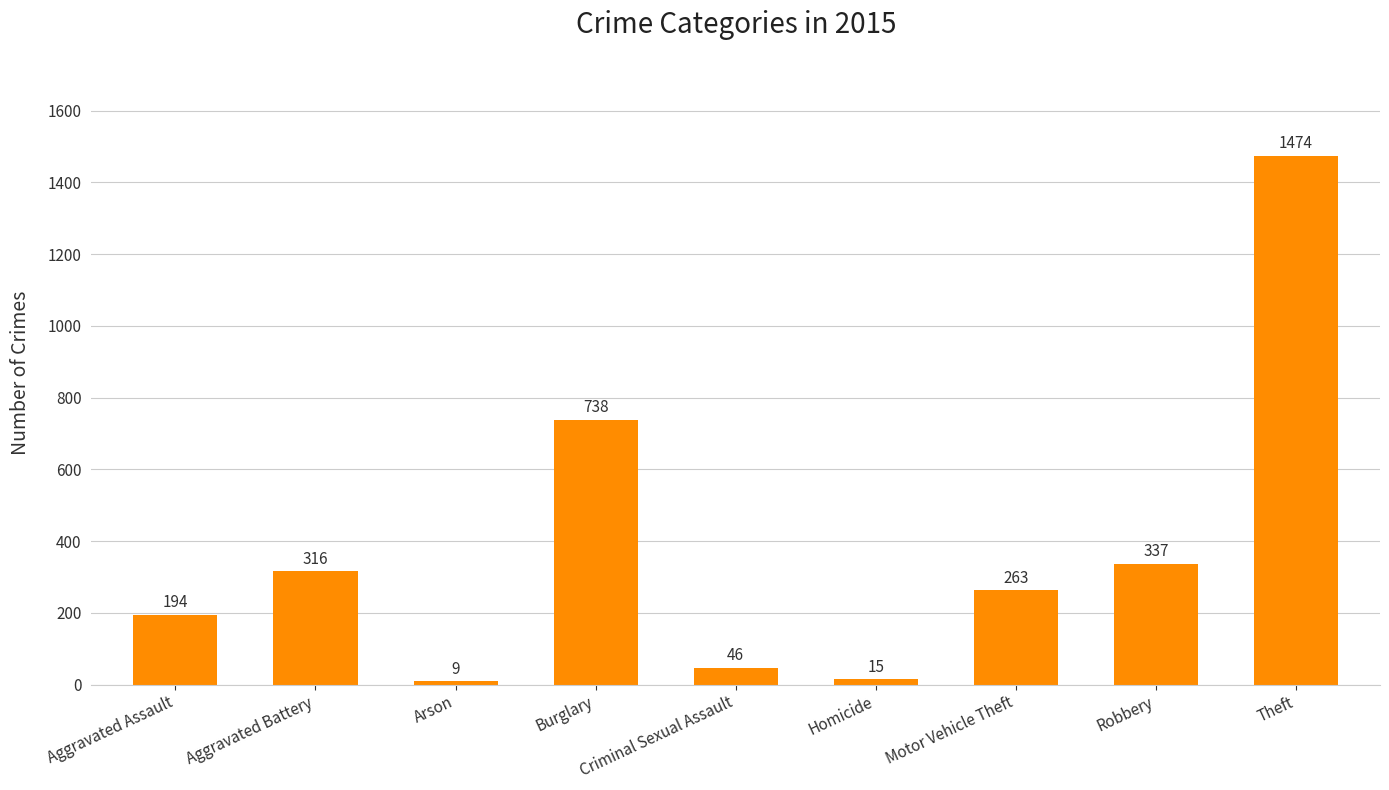

Rank the categories by value from highest to lowest.

Theft, Burglary, Robbery, Aggravated Battery, Motor Vehicle Theft, Aggravated Assault, Criminal Sexual Assault, Homicide, Arson